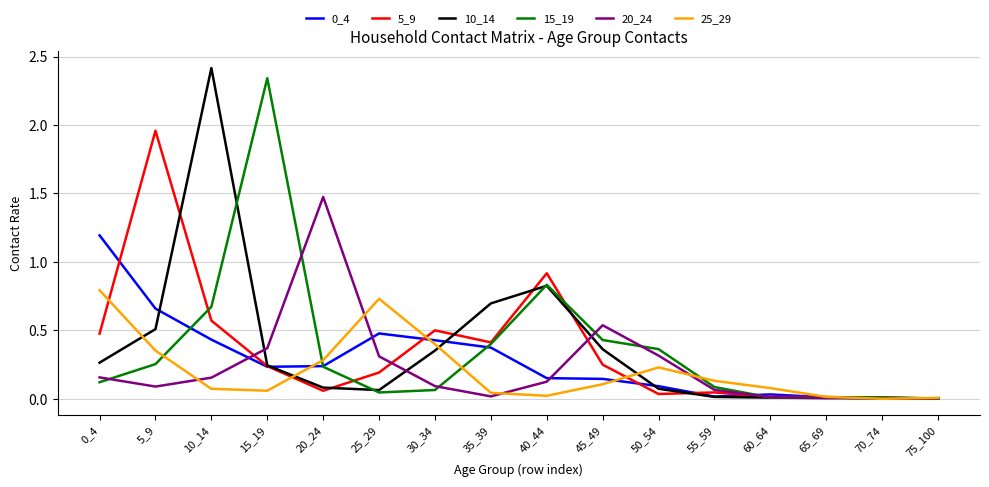

What is the maximum value shown in the chart?

2.4